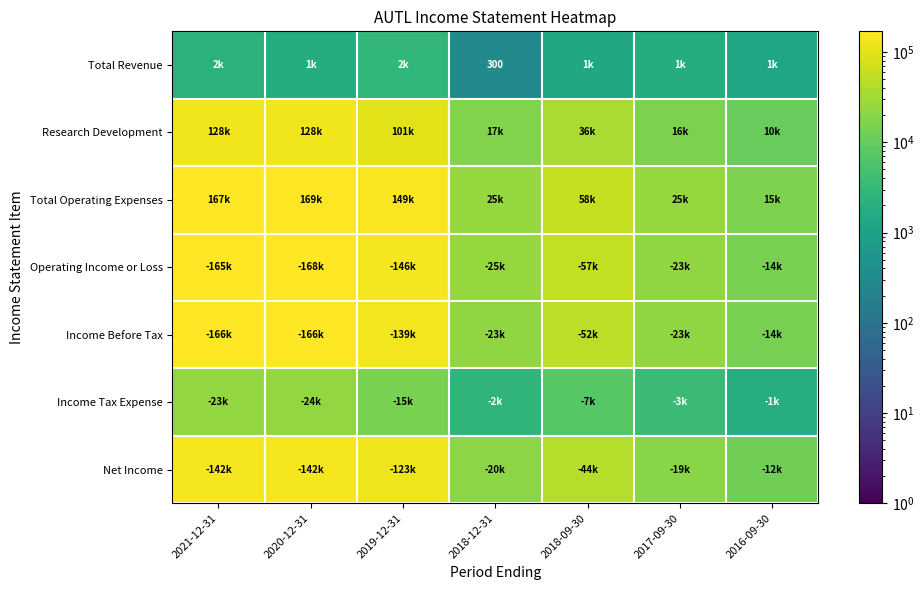

What is the spread (max minus min) of values at 2018-09-30?

57500